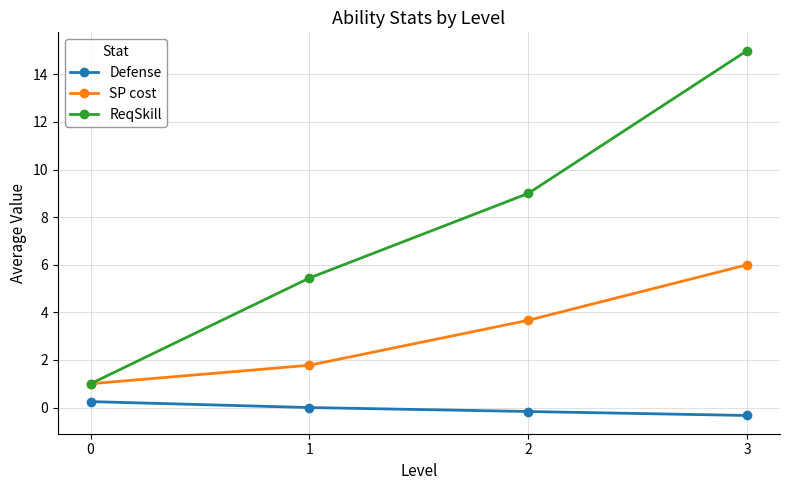

True or false: Defense has a value of -0.2 at 2.

True